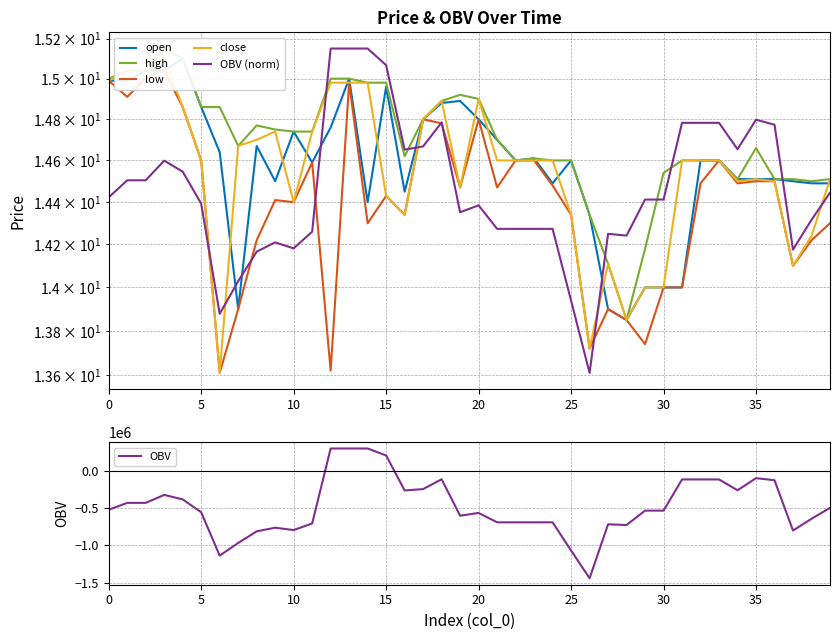

What is the sum of the low values at 28 and 36?

28.4